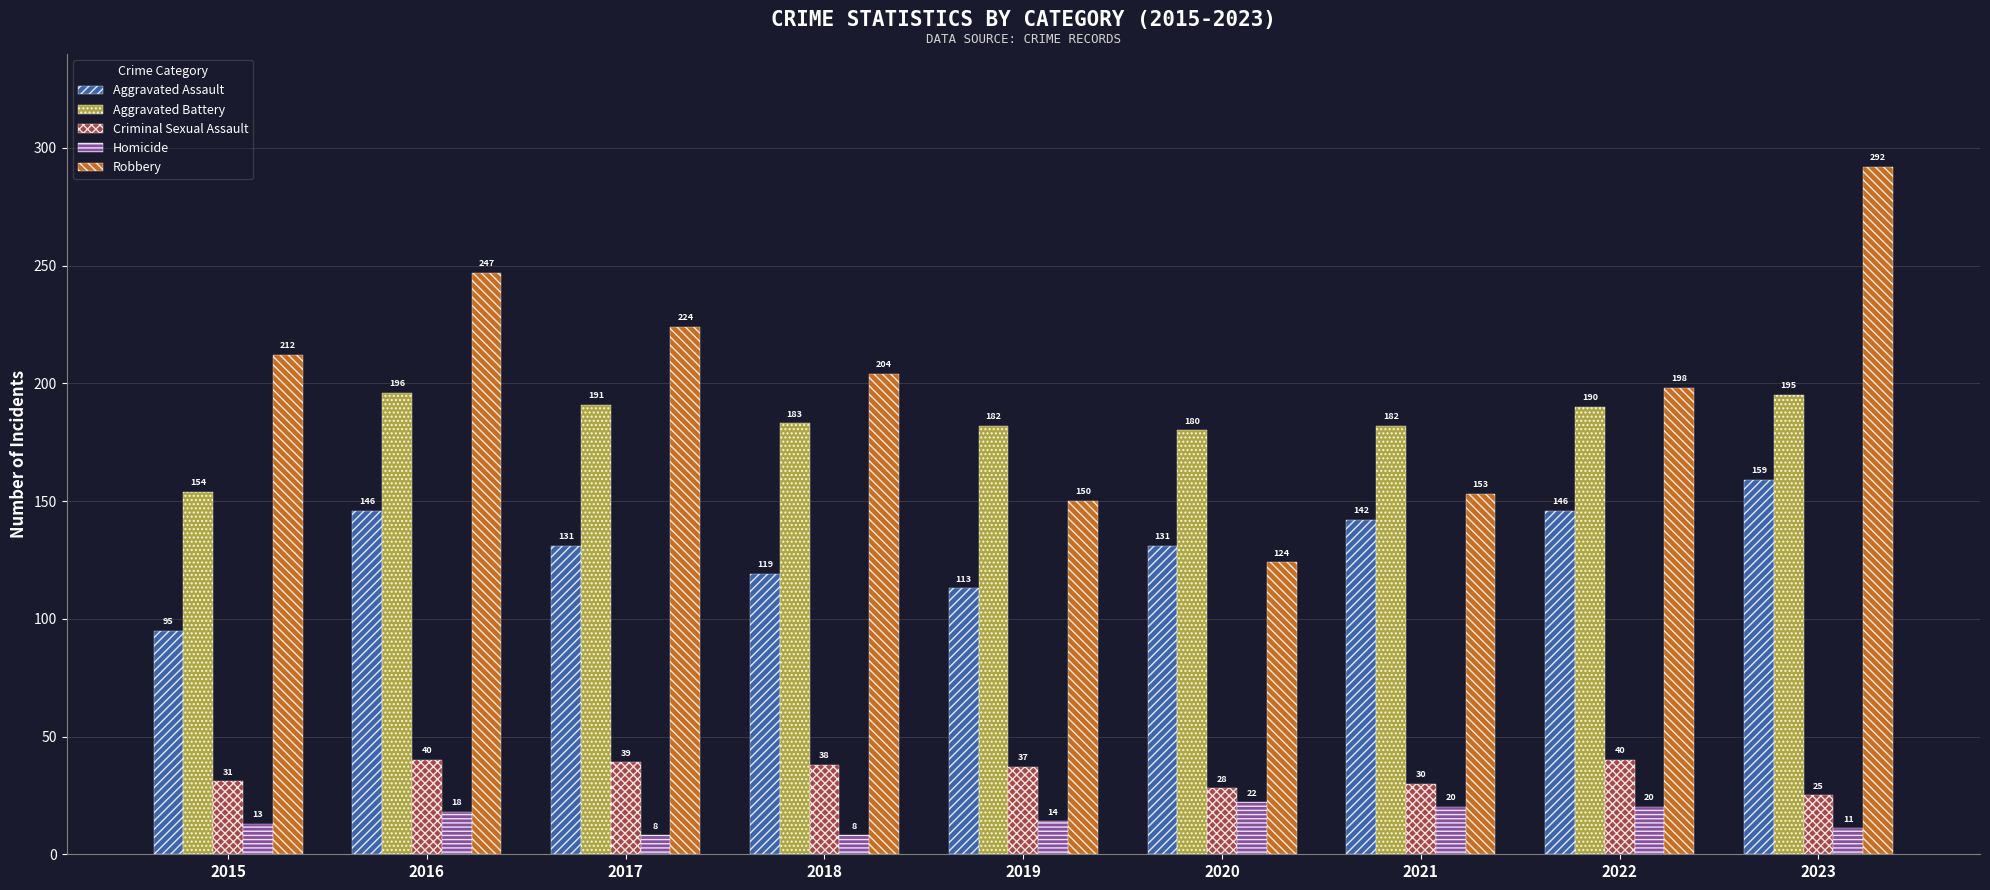

At 2020, list the series in order from smallest to largest.

Homicide, Criminal Sexual Assault, Robbery, Aggravated Assault, Aggravated Battery